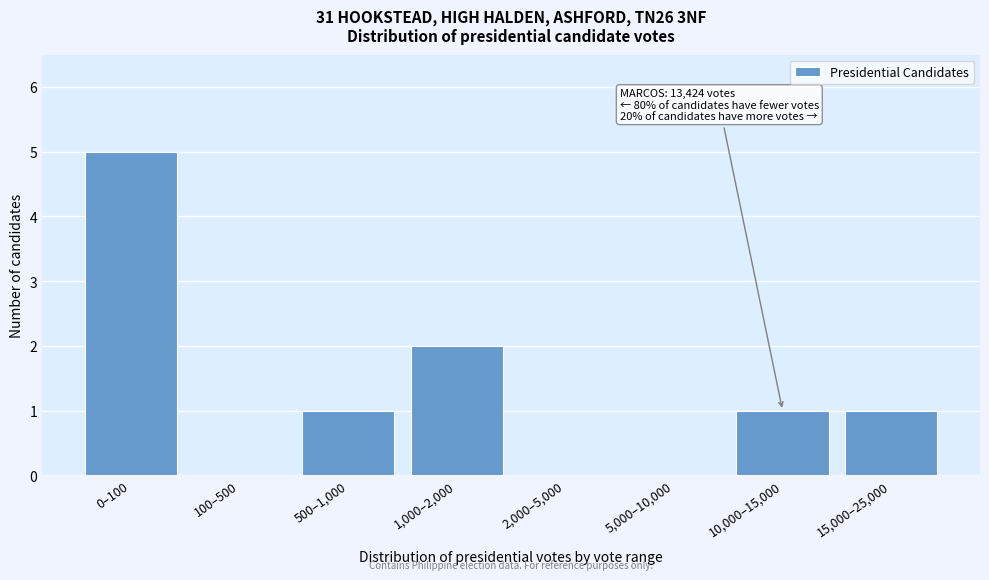

Reading right to left, extract all data points from this chart.

15,000–25,000=1	10,000–15,000=1	5,000–10,000=0	2,000–5,000=0	1,000–2,000=2	500–1,000=1	100–500=0	0–100=5